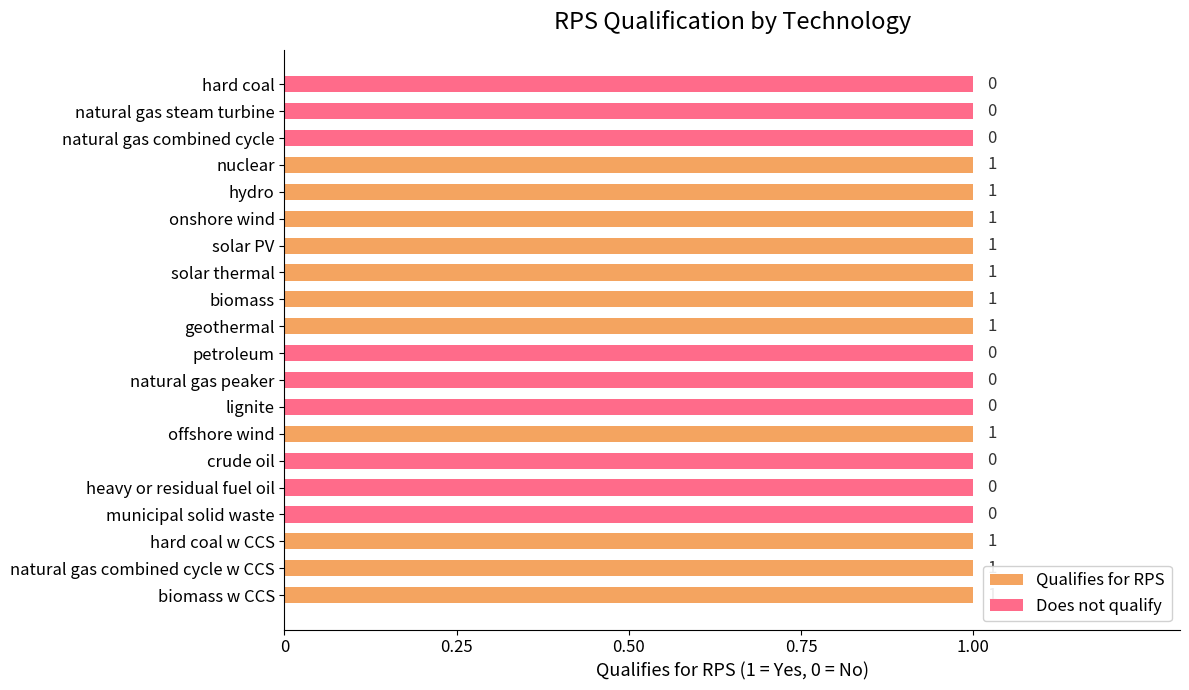

Is it true that Does not qualify equals 0 at 10?

False